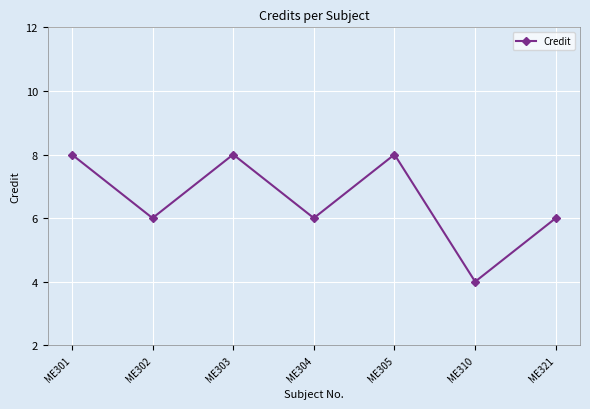

Does the chart display data point markers on the line(s)?

Yes